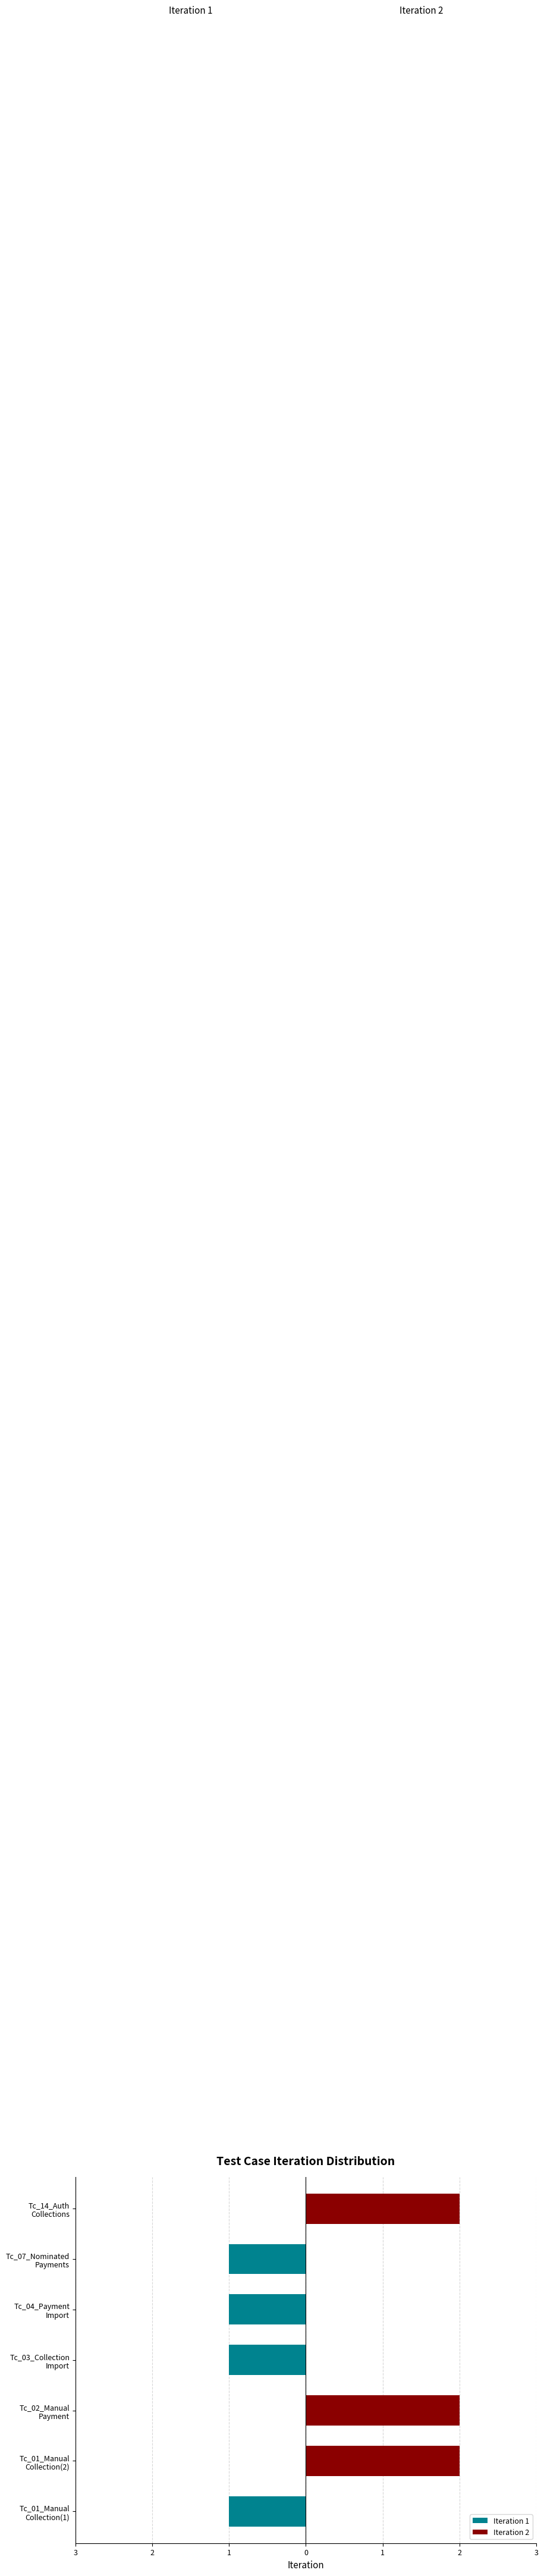

What is the spread (max minus min) of values at Tc_01_Manual Collection(2)?

2